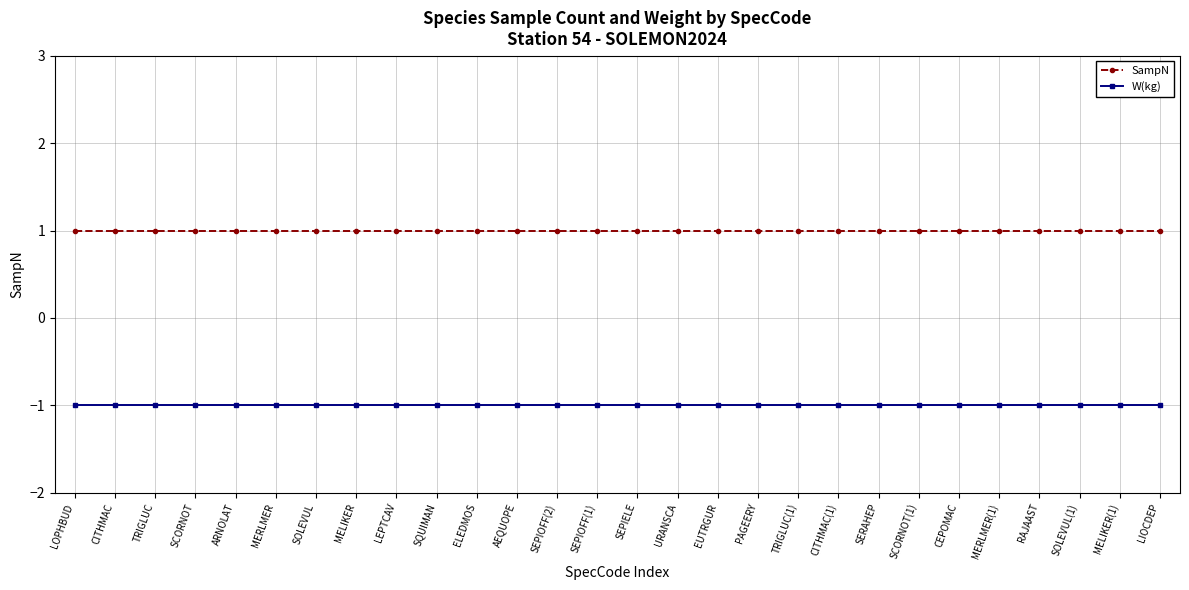

True or false: SampN and W(kg) cross at least once.

False